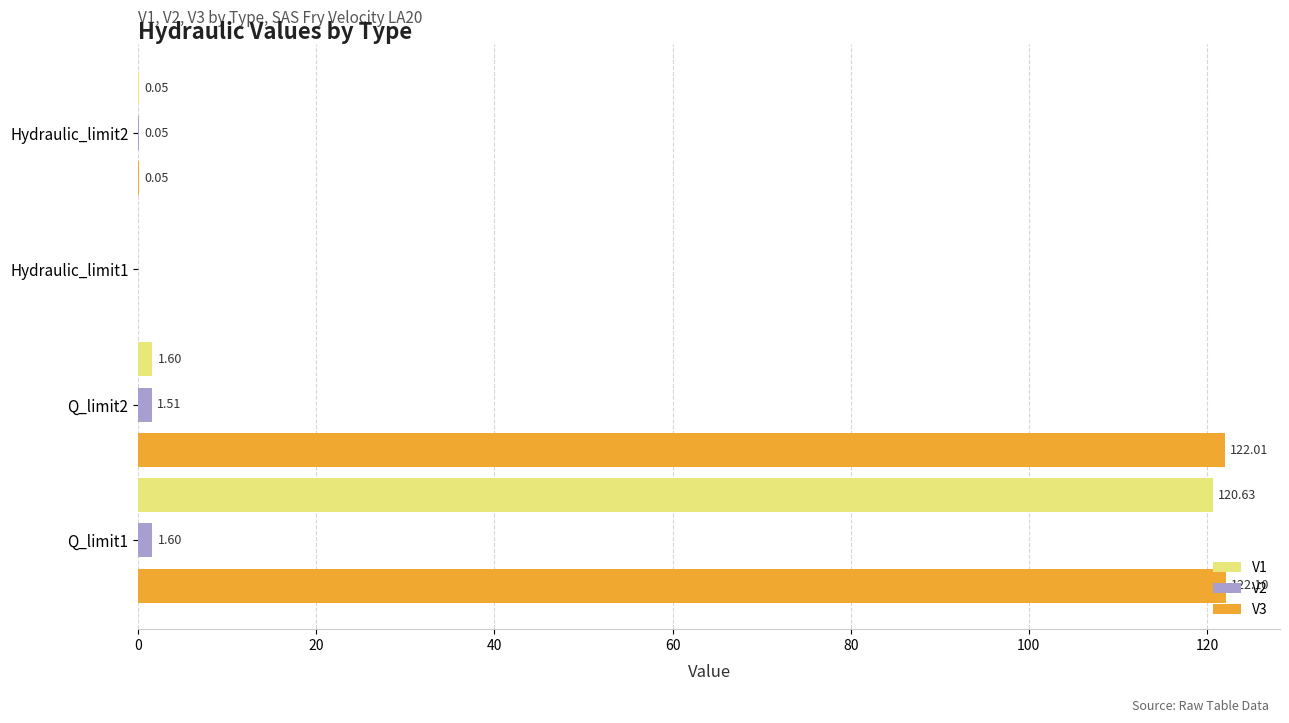

Which series has the largest total across all categories?

V3